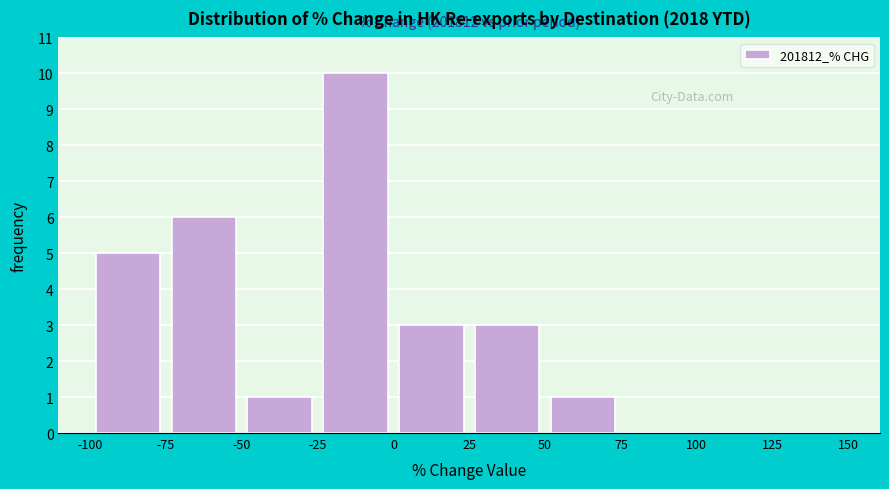

Which range on the x-axis has the tallest bar?

-25 to 0